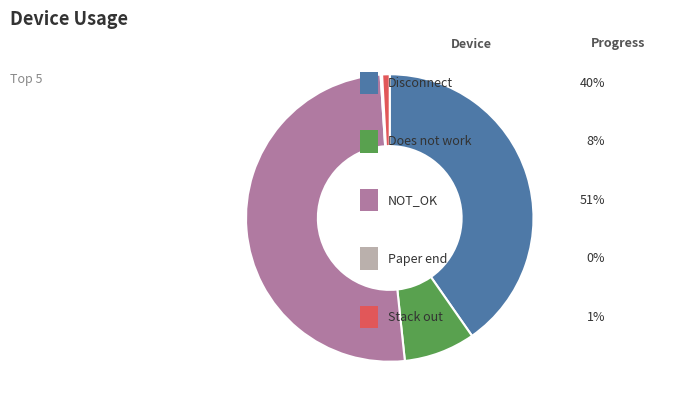

Is there any slice that represents more than half of the pie?

Yes